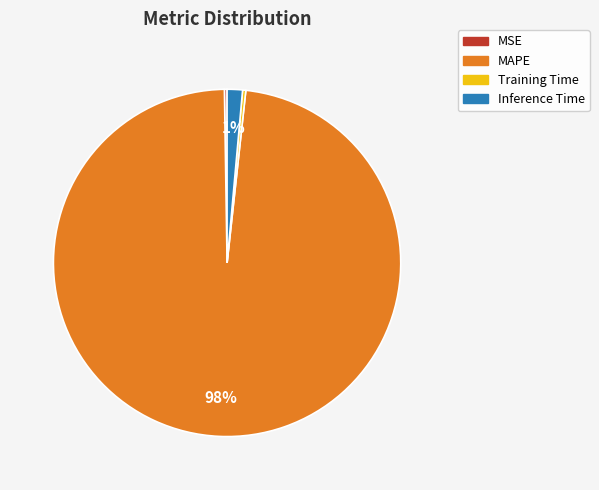

To the nearest percent, what percentage of the pie is Inference Time?

1%